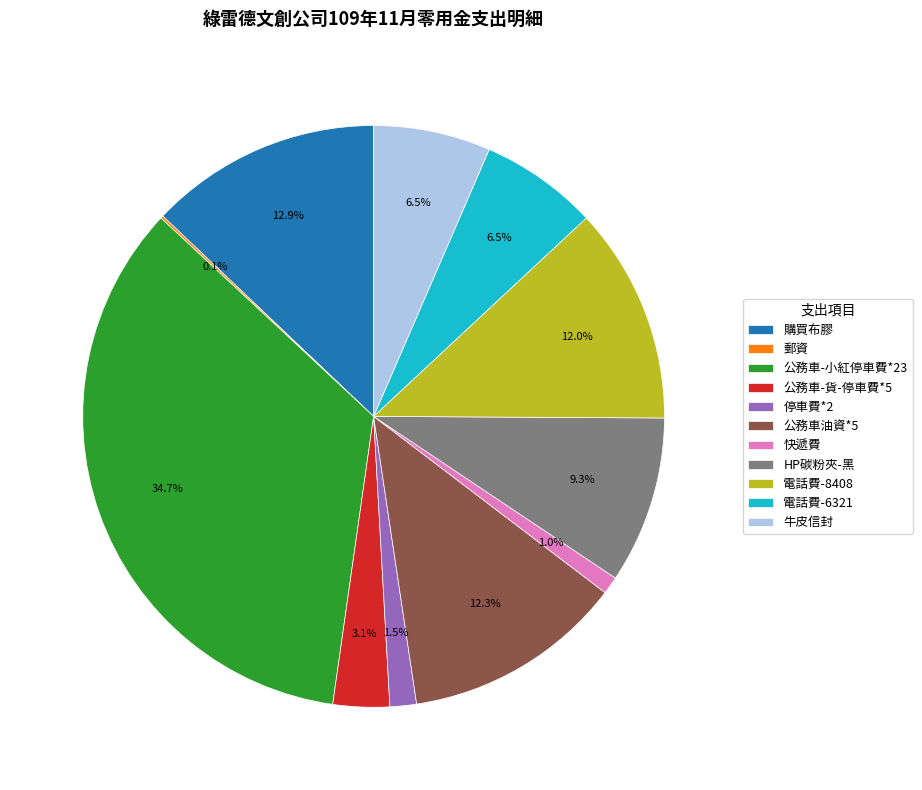

Is it true that HP碳粉夾-黑 is 9% of the pie?

True